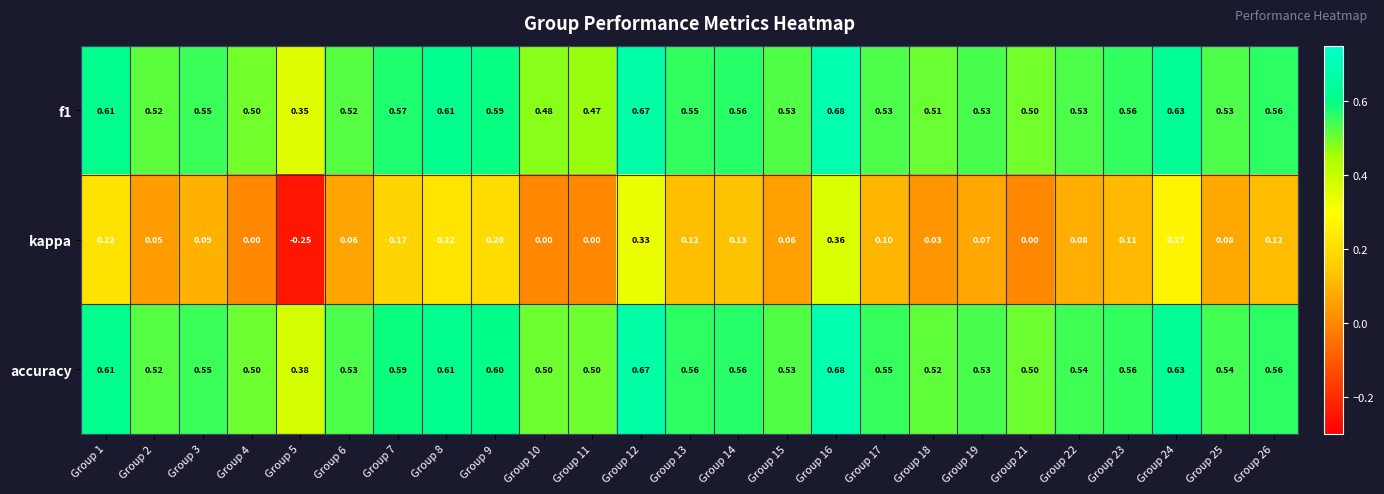

Is the value of f1 at Group 10 greater than the value of kappa at Group 2?

Yes